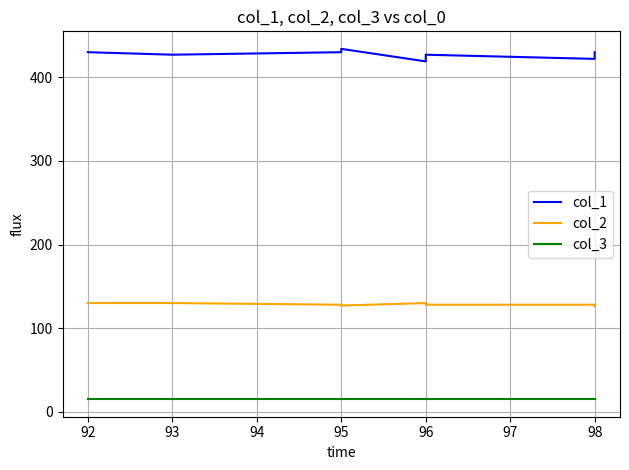

Which has a higher value, 96 or 98?

98